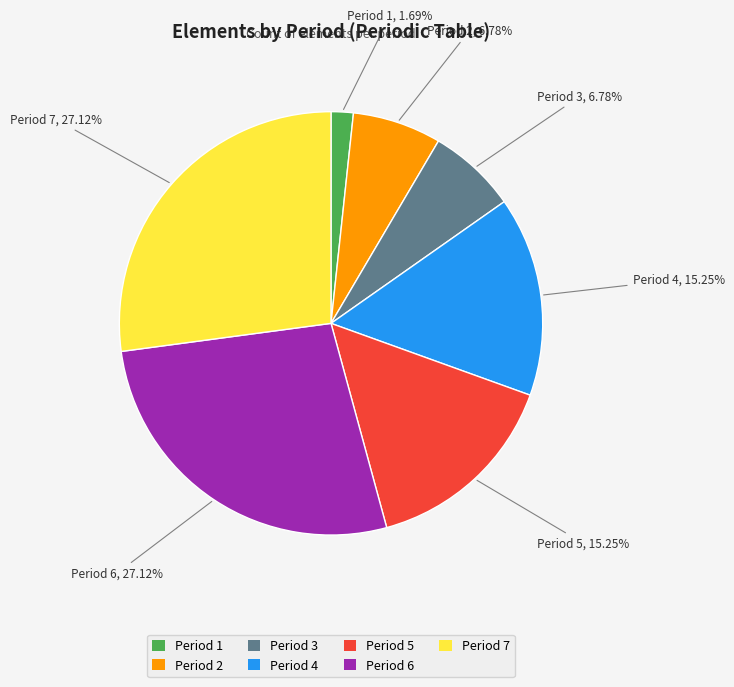

To the nearest percent, what portion does Period 6 represent?

27%